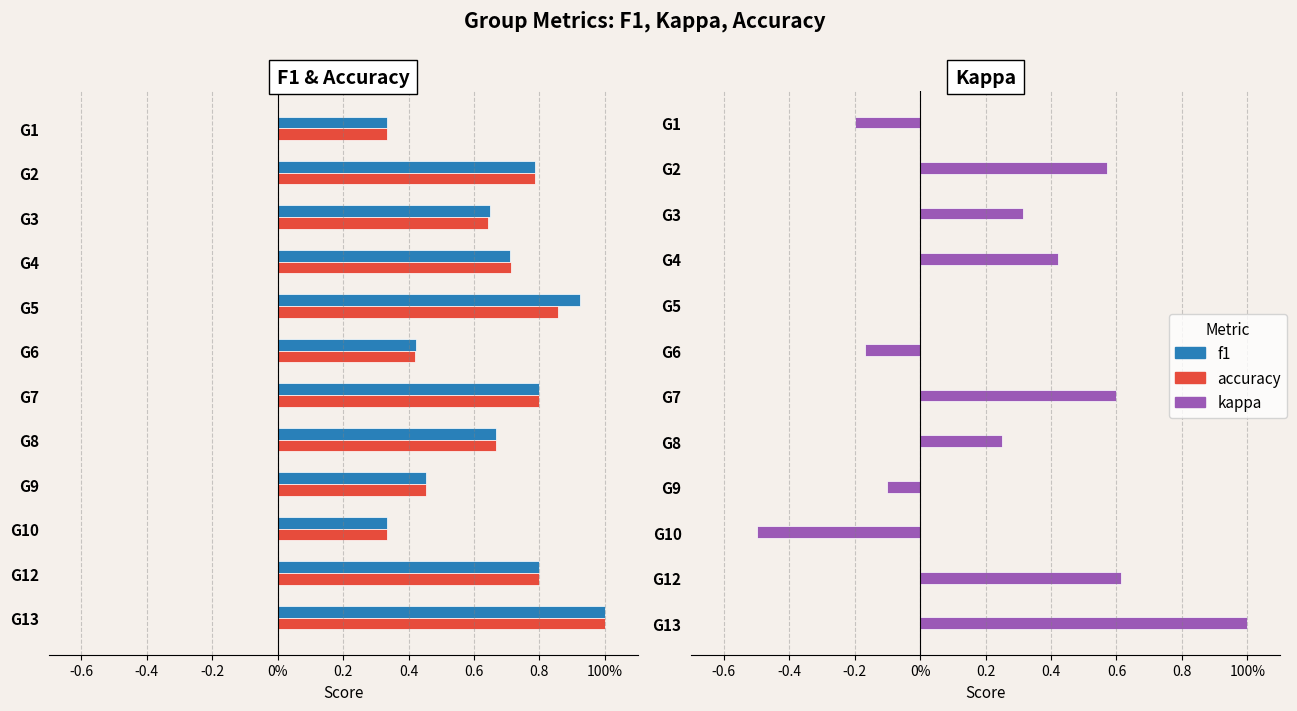

At how many categories does at least one series exceed 0?

12